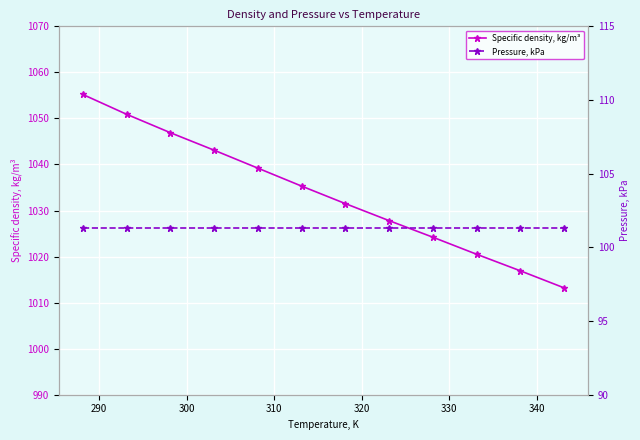

What is the value of the Specific density, kg/m³ point at the 9th from the left?

1024.2